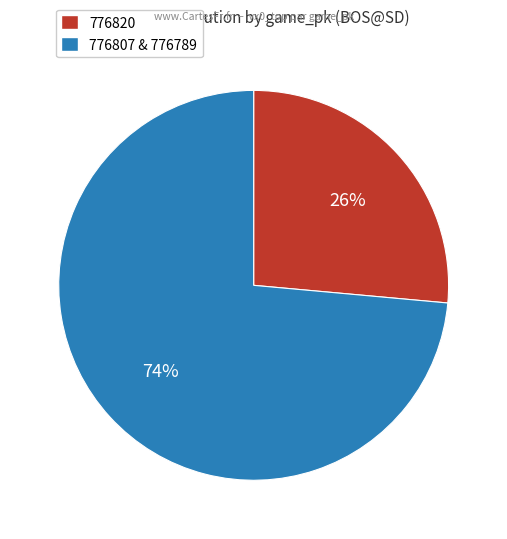

Does any single category account for the majority?

Yes